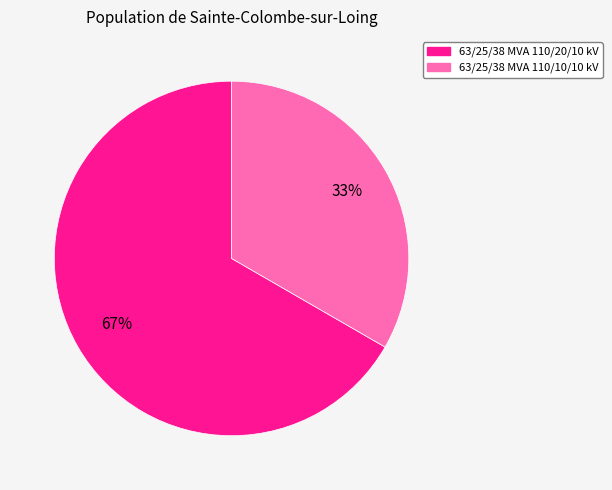

To the nearest percent, what is the average slice percentage?

50%